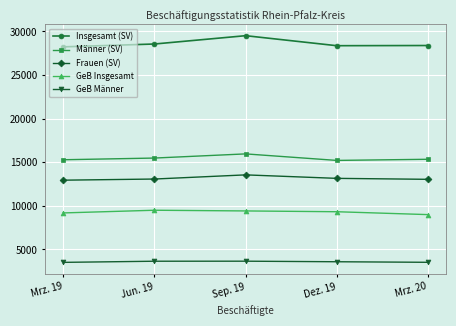

Where does the GeB Insgesamt series first go above 9326?

Jun. 19